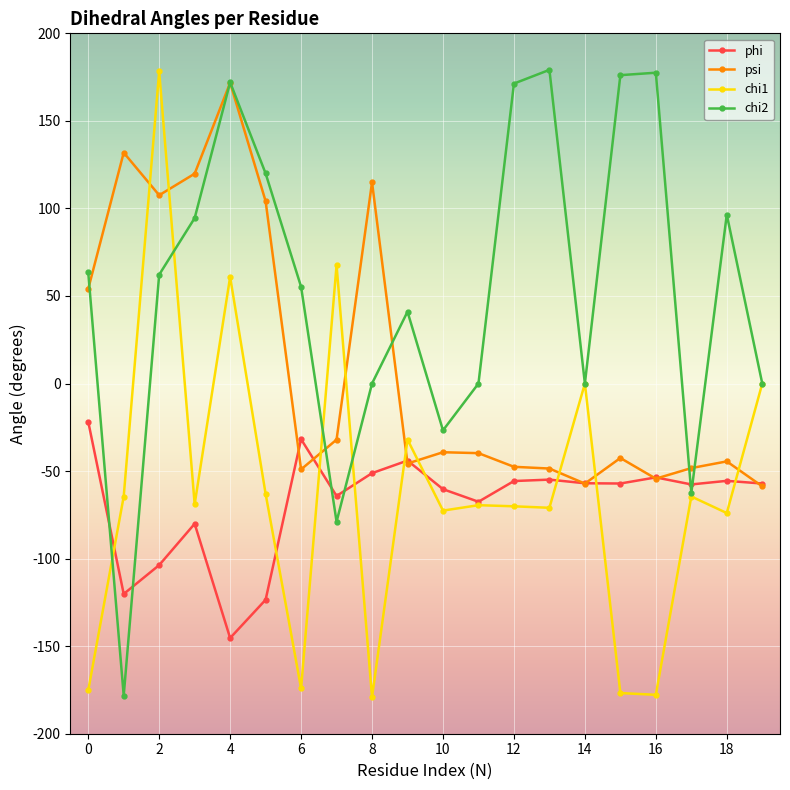

True or false: chi1 and psi intersect in this chart.

True